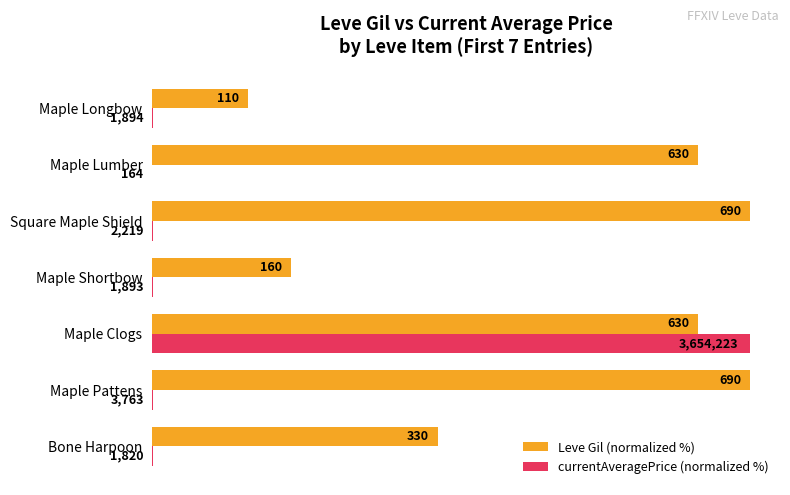

What is the highest value of the currentAveragePrice (normalized %) series?

100.0